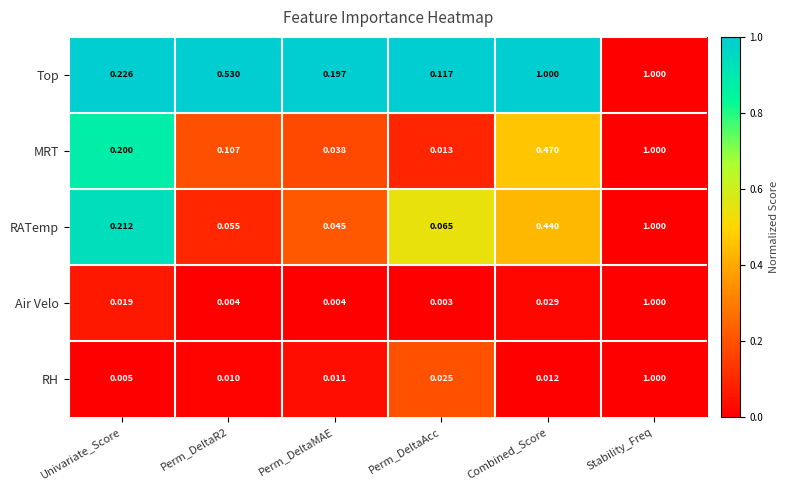

Rank the series at Perm_DeltaMAE from highest to lowest value.

Top, RATemp, MRT, RH, Air Velo